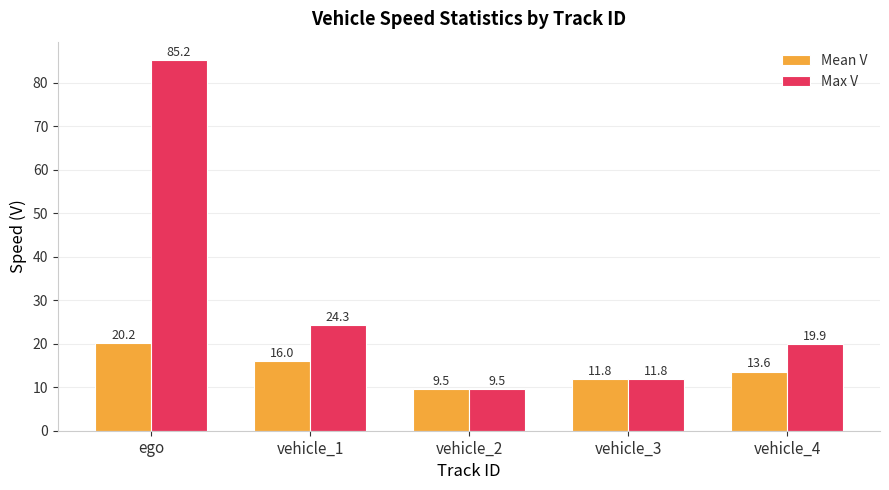

What is the lowest value of the Max V series?

9.5